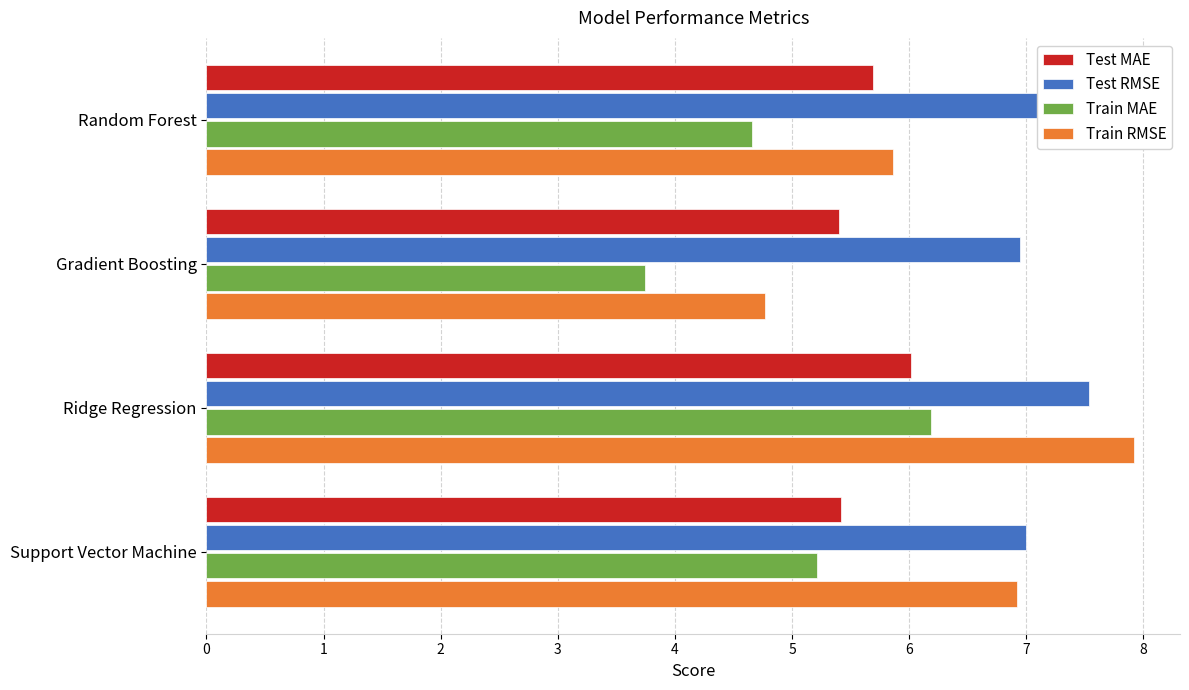

What is the average value of the Test MAE series?

5.6